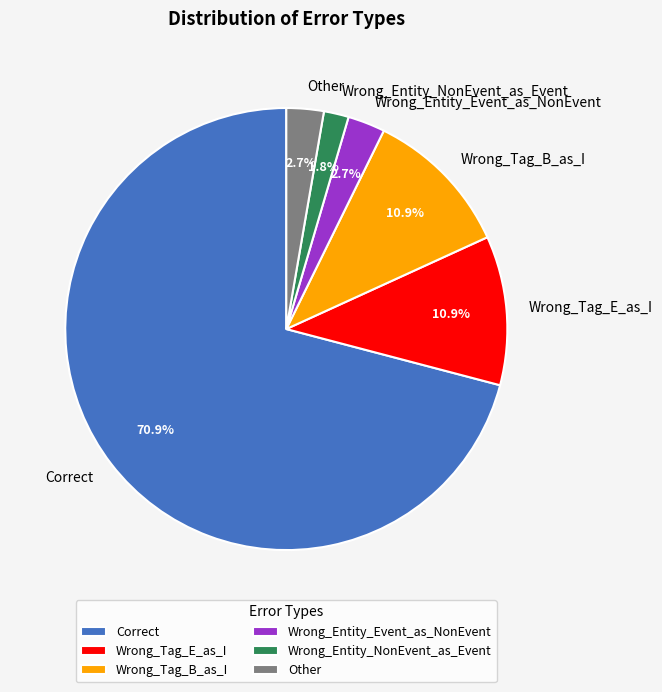

Combined, what portion of the pie is Wrong_Tag_B_as_I and Wrong_Entity_NonEvent_as_Event?

12.7%